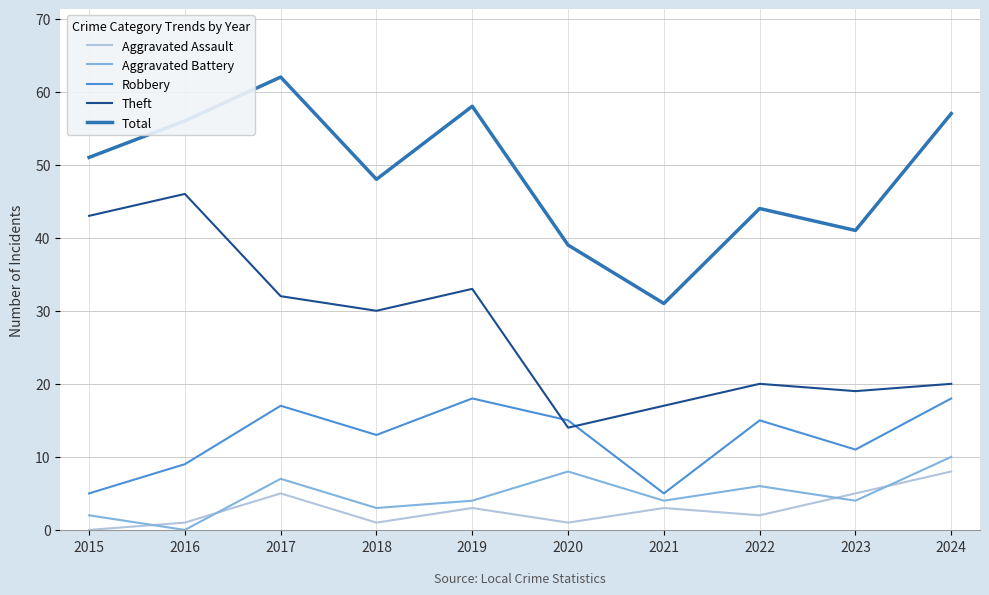

Is the value of Theft at 2017 greater than the value of Aggravated Battery at 2017?

Yes